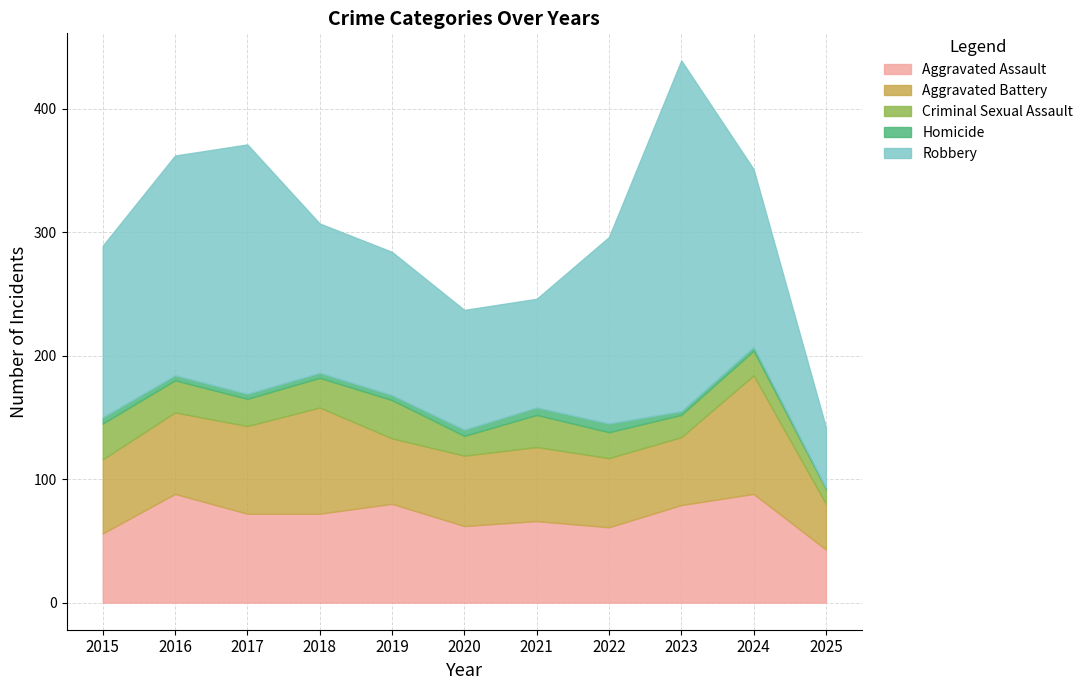

What is the total value across all series at 2021?

246